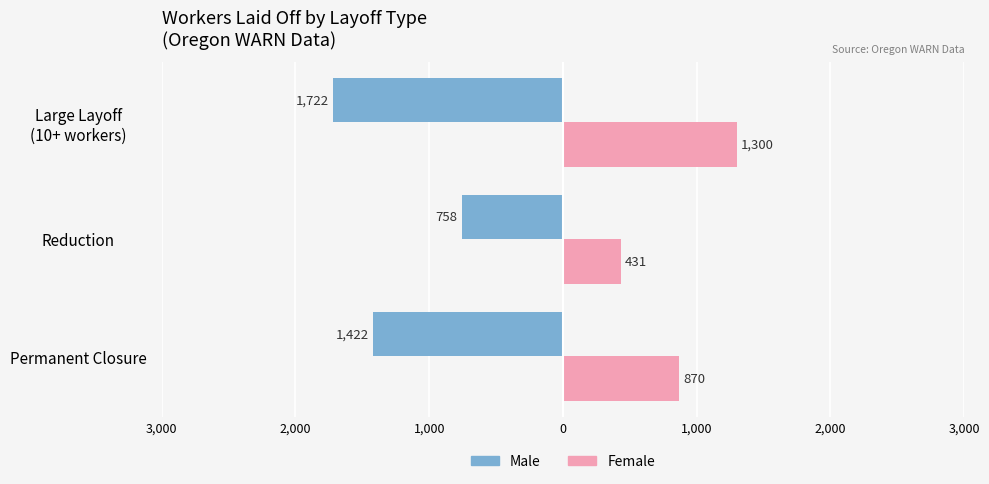

What are all the series names shown in the legend?

Male, Female